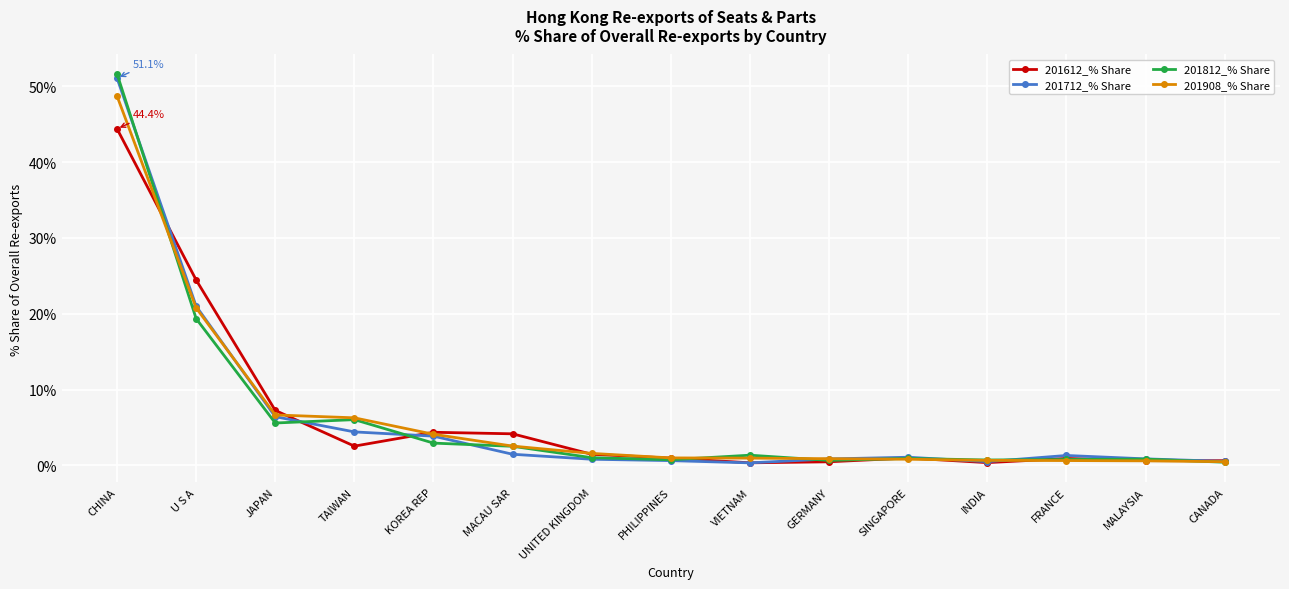

What value does the 201612_% Share series have at U S A?

24.5